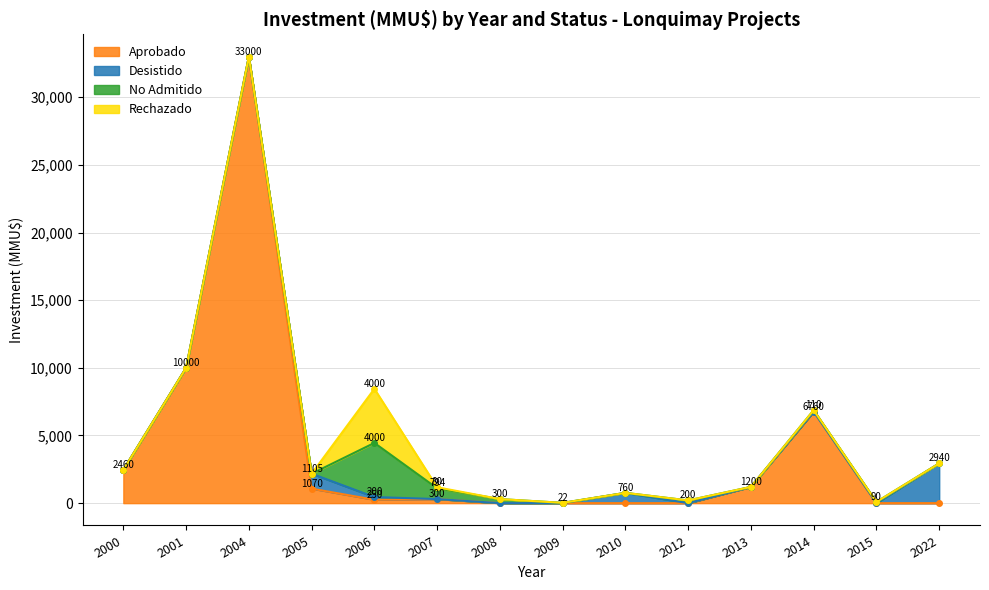

At which category is the sum across all series the highest?

2004